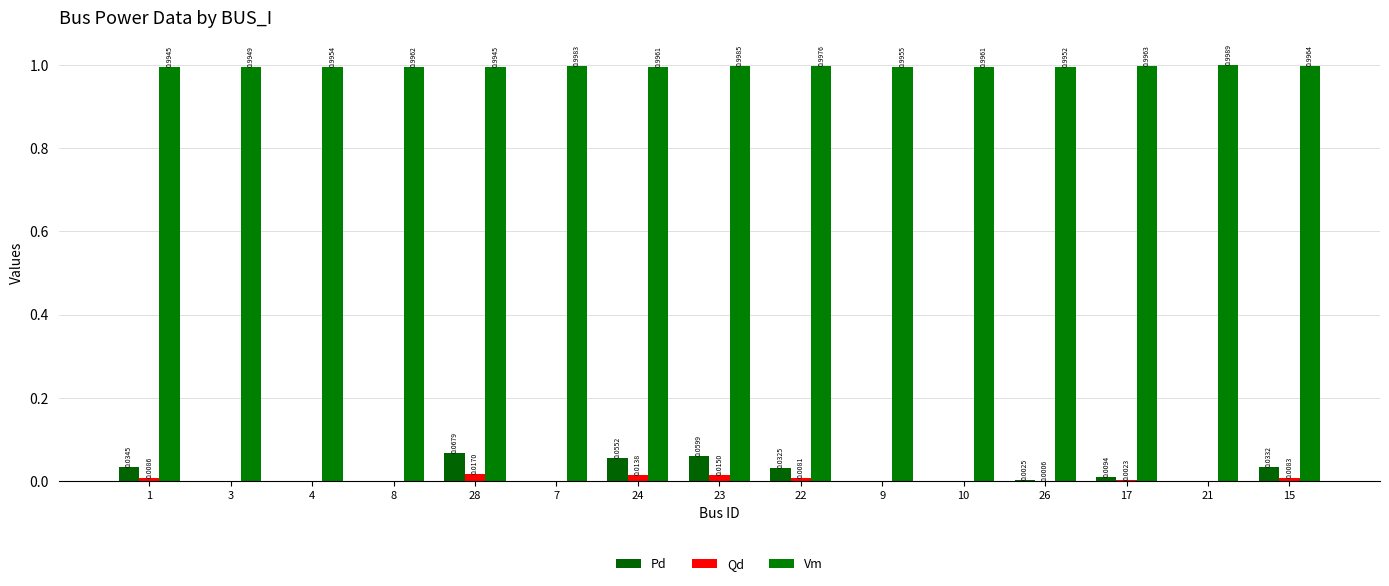

How many Vm values are between 0 and 1?

15